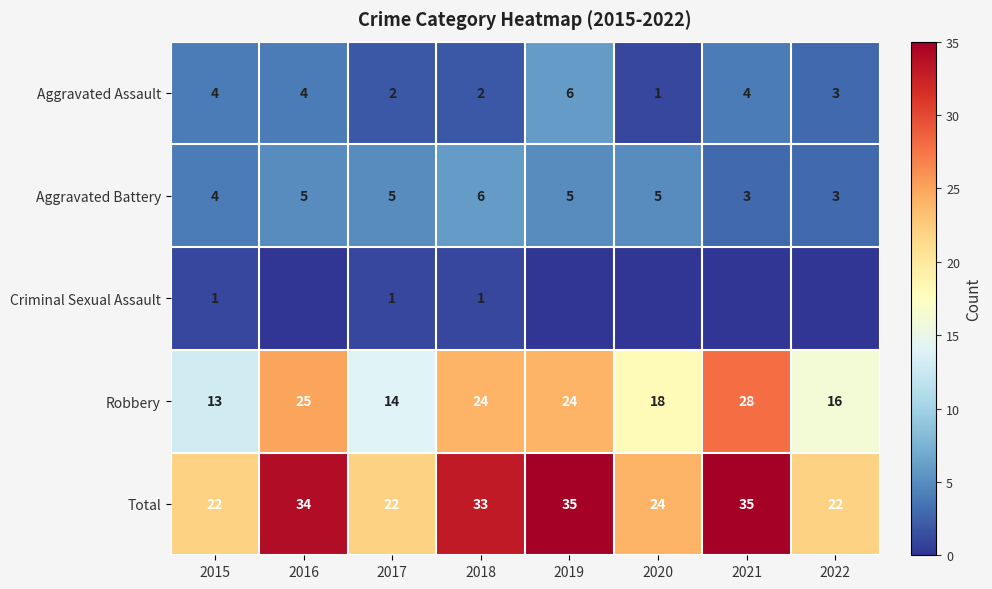

How many Aggravated Assault values are between 2 and 4?

6